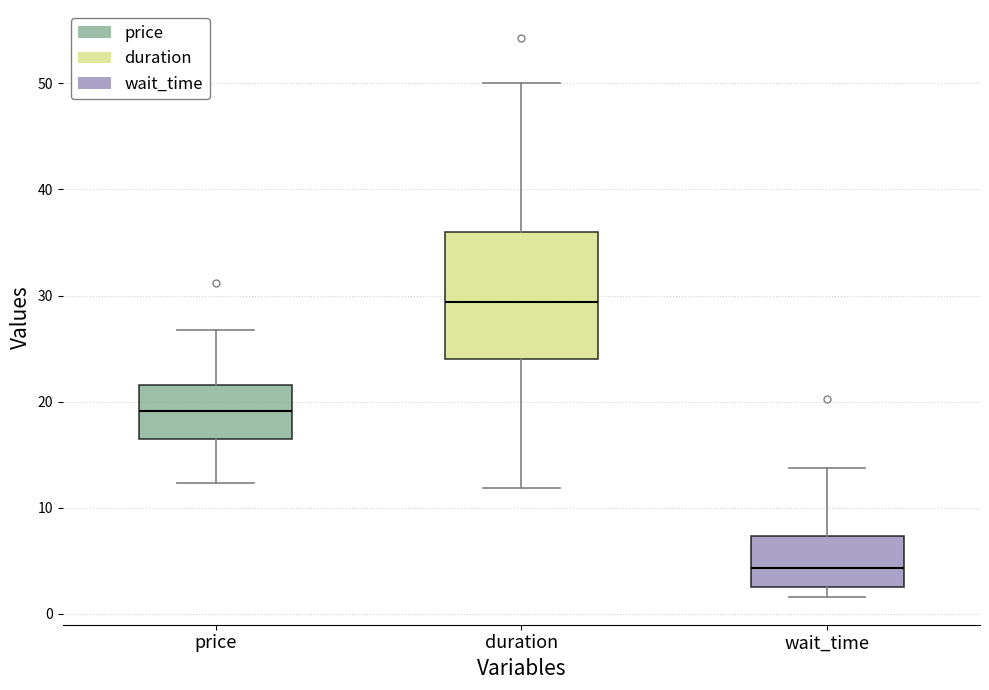

Reading left to right, transcribe this box plot: for each box, give where its median line is, the range the box spans, and where its two whiskers end, as read against the y-axis. The values are not printed on the chart, so give them approximately, as read against the axis.

price: median 19, box 16 to 22, whiskers 12 to 27
duration: median 29, box 24 to 36, whiskers 12 to 50
wait_time: median 4, box 3 to 7, whiskers 2 to 14